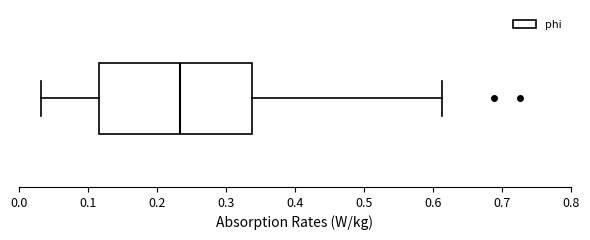

Transcribe this box plot: give where the median line is, the range the box spans, and where the two whiskers end, as read against the x-axis. The values are not printed on the chart, so give them approximately, as read against the axis.

median 0.23, box 0.12 to 0.34, whiskers 0.03 to 0.61